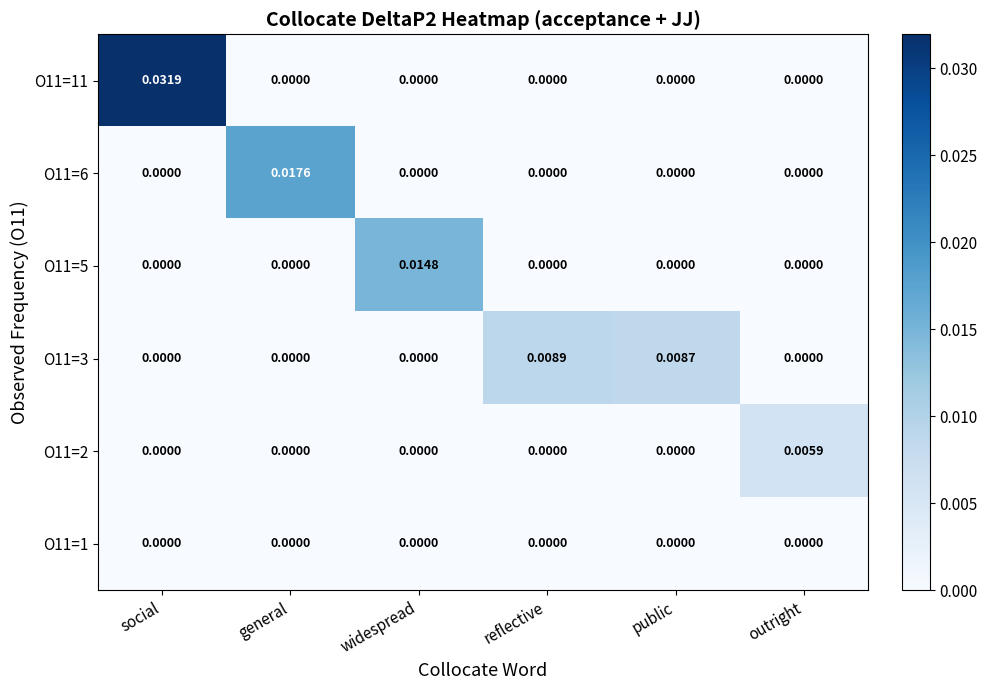

At which category is the sum across all series the highest?

social